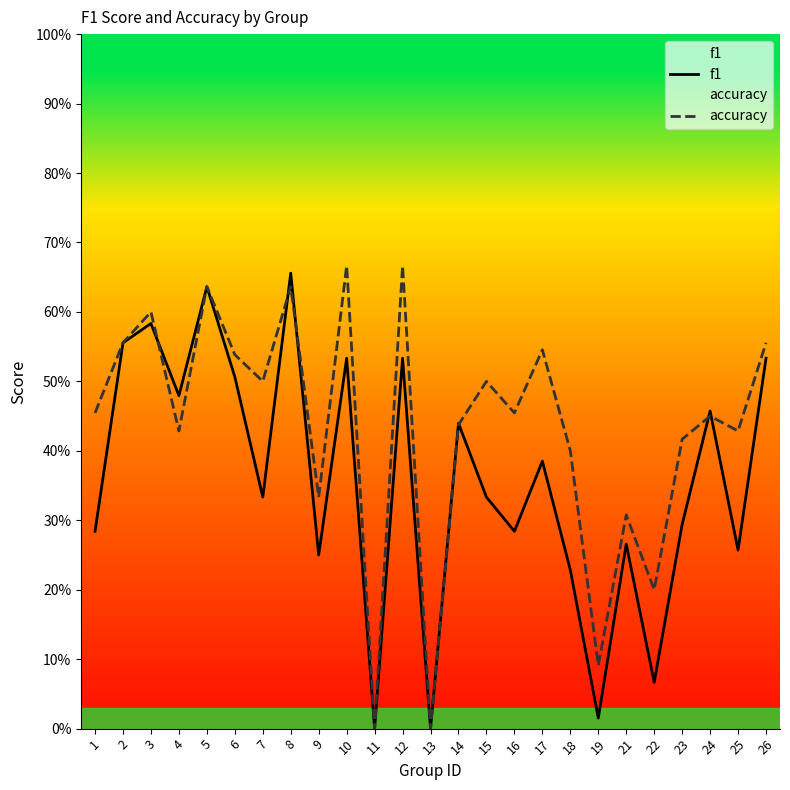

Reading left to right, transcribe all the data shown in this chart.

f1: 1=0.3	2=0.6	3=0.6	4=0.5	5=0.6	6=0.5	7=0.3	8=0.7	9=0.2	10=0.5	11=0.0	12=0.5	13=0.0	14=0.4	15=0.3	16=0.3	17=0.4	18=0.2	19=0.0	21=0.3	22=0.1	23=0.3	24=0.5	25=0.3	26=0.5
accuracy: 1=0.5	2=0.6	3=0.6	4=0.4	5=0.6	6=0.5	7=0.5	8=0.6	9=0.3	10=0.7	11=0.0	12=0.7	13=0.0	14=0.4	15=0.5	16=0.5	17=0.5	18=0.4	19=0.1	21=0.3	22=0.2	23=0.4	24=0.5	25=0.4	26=0.6